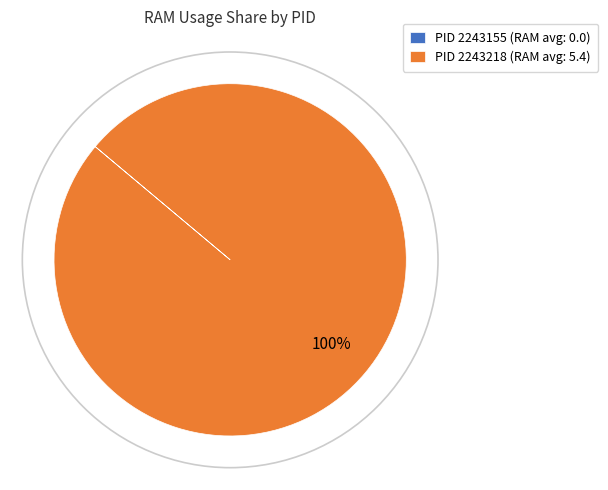

Does any single category account for the majority?

Yes